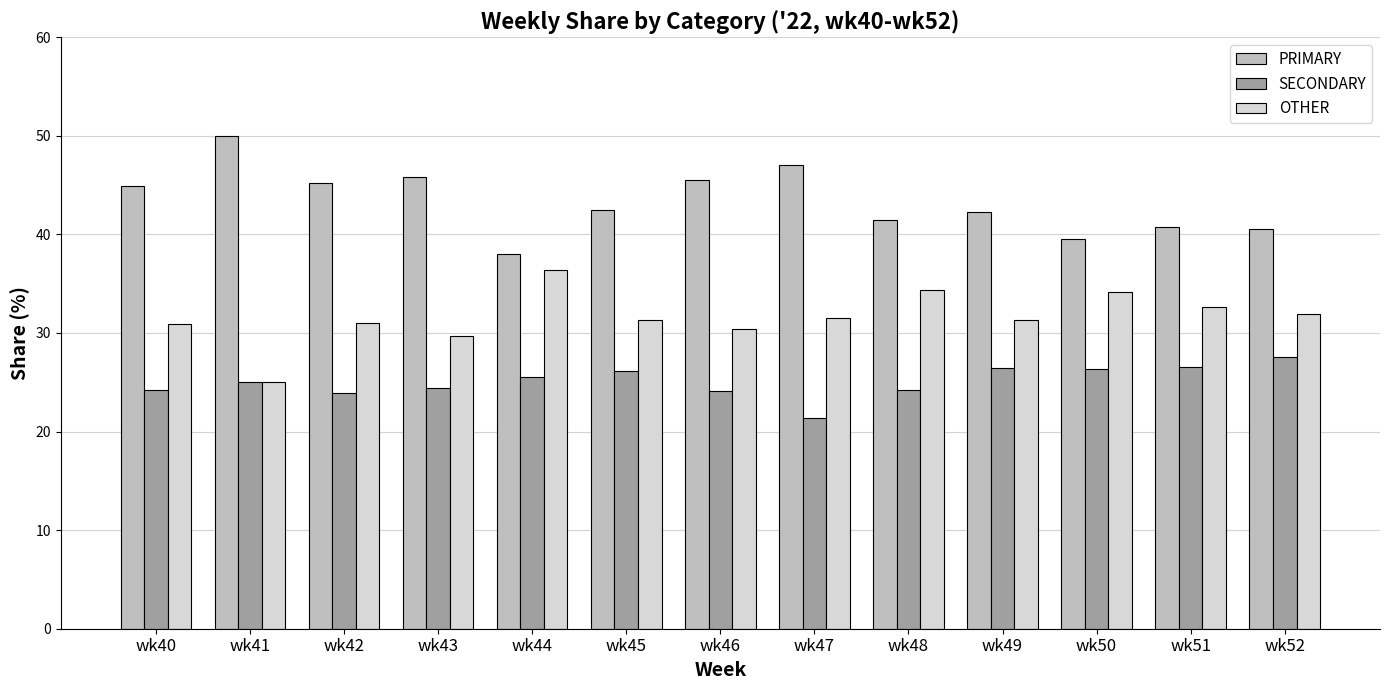

What is the smallest value displayed?

21.4